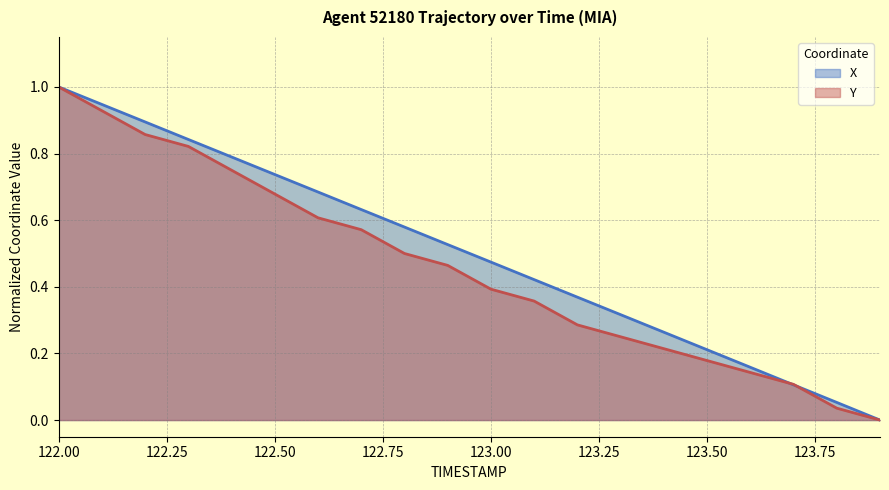

At which label does Y reach its peak?

122.00